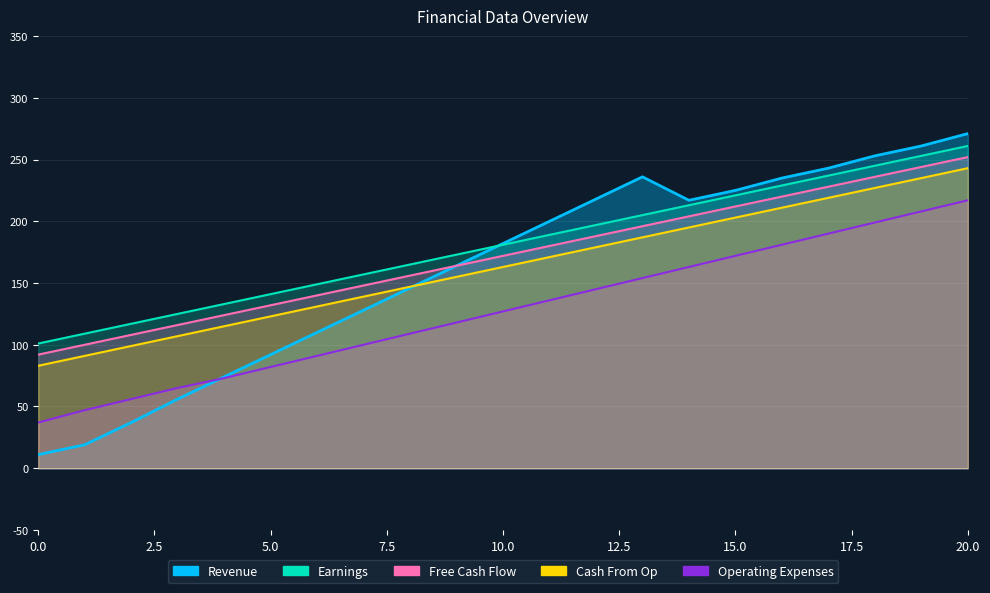

True or false: Free Cash Flow has more than 2 interior local peaks.

False